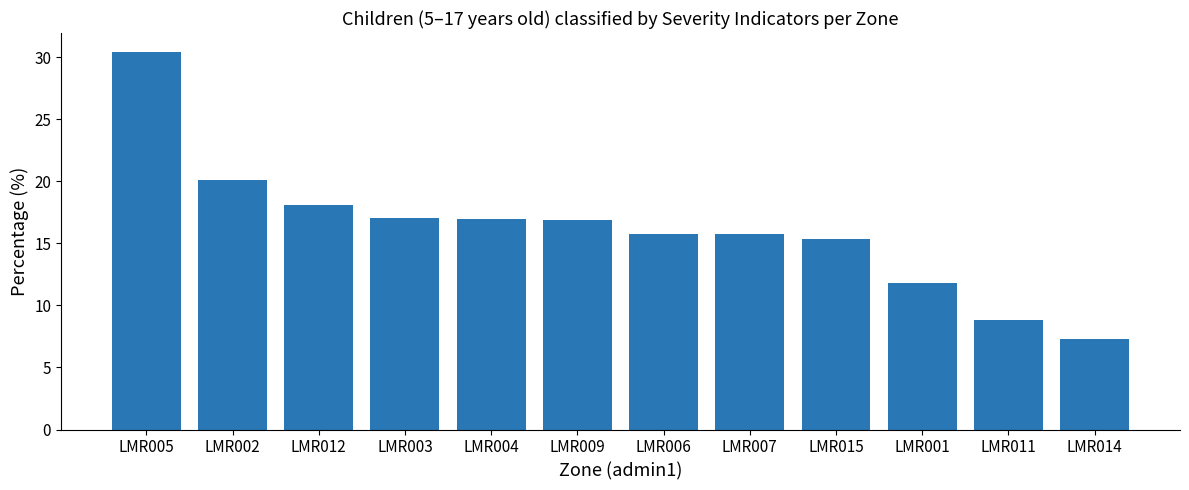

Where is the data nearest to the value 18?

LMR012